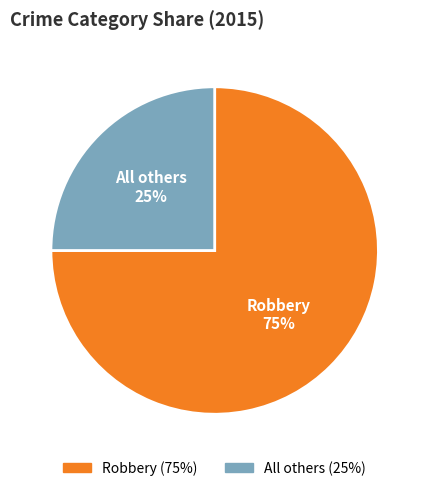

Does any single category account for the majority?

Yes